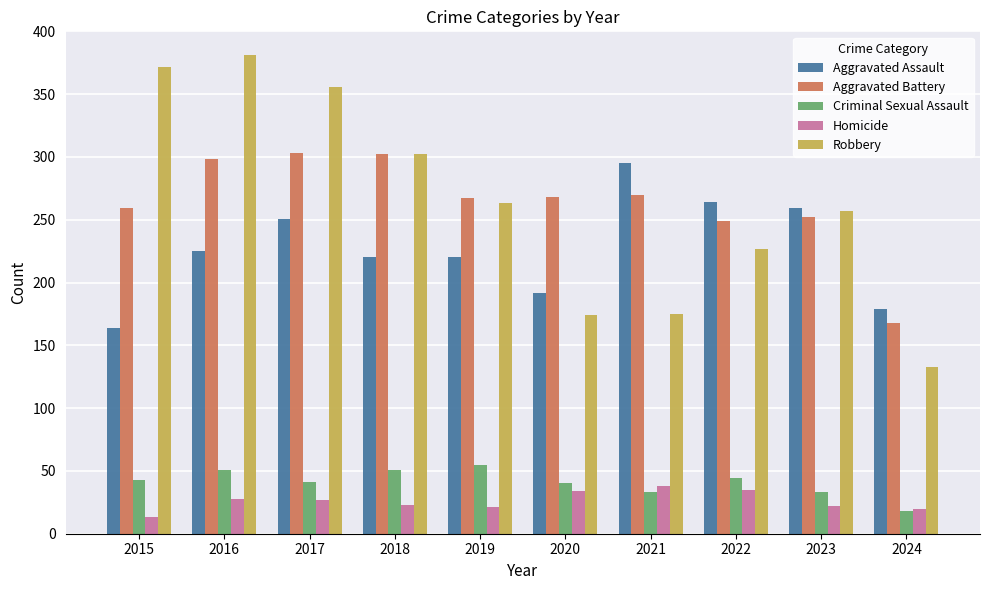

Is the value of Aggravated Battery at 2018 greater than the value of Robbery at 2024?

Yes